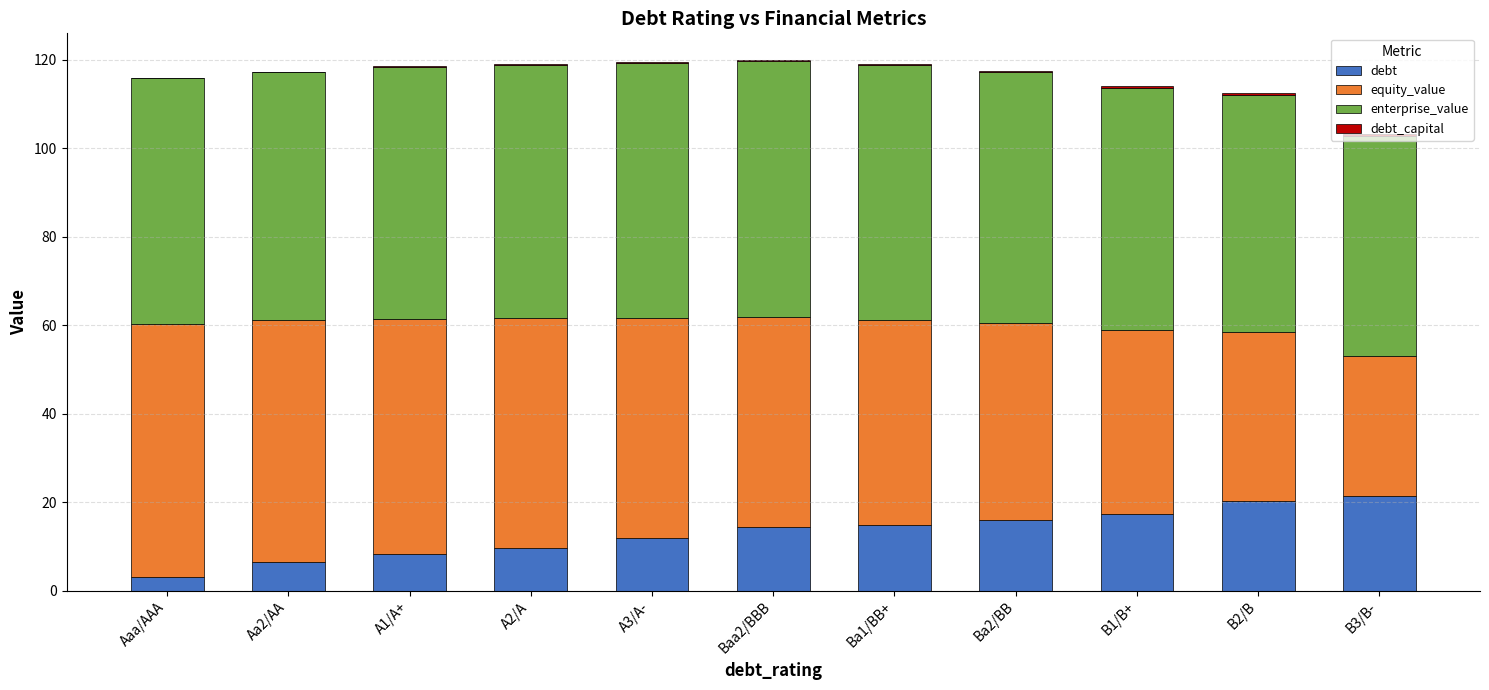

The value of debt at Ba2/BB is 7.4. True or false?

False